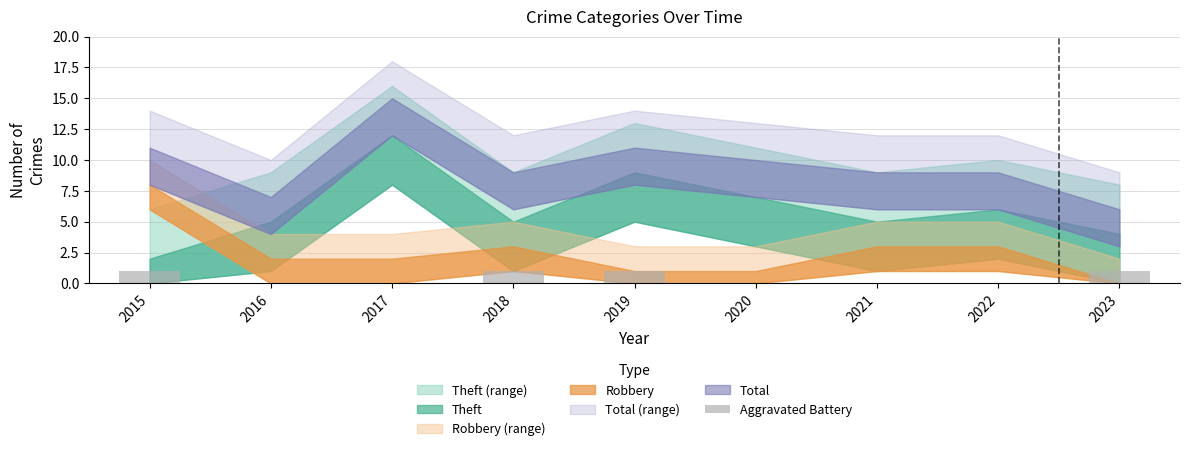

Does the chart contain stacked bars?

No